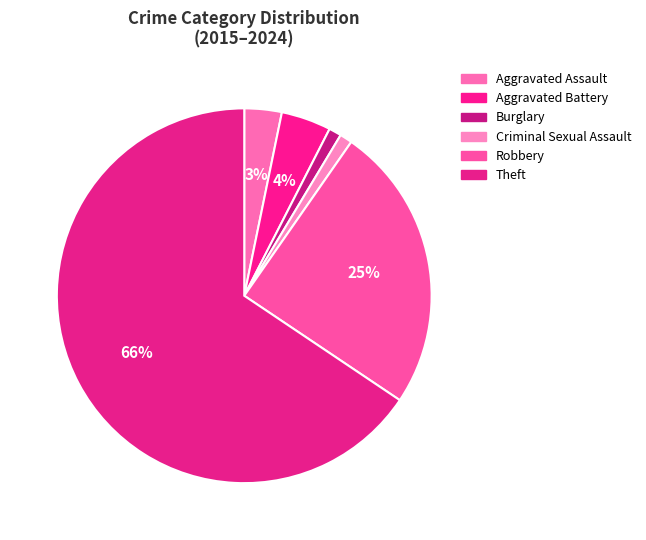

Is there a majority slice in this chart?

Yes